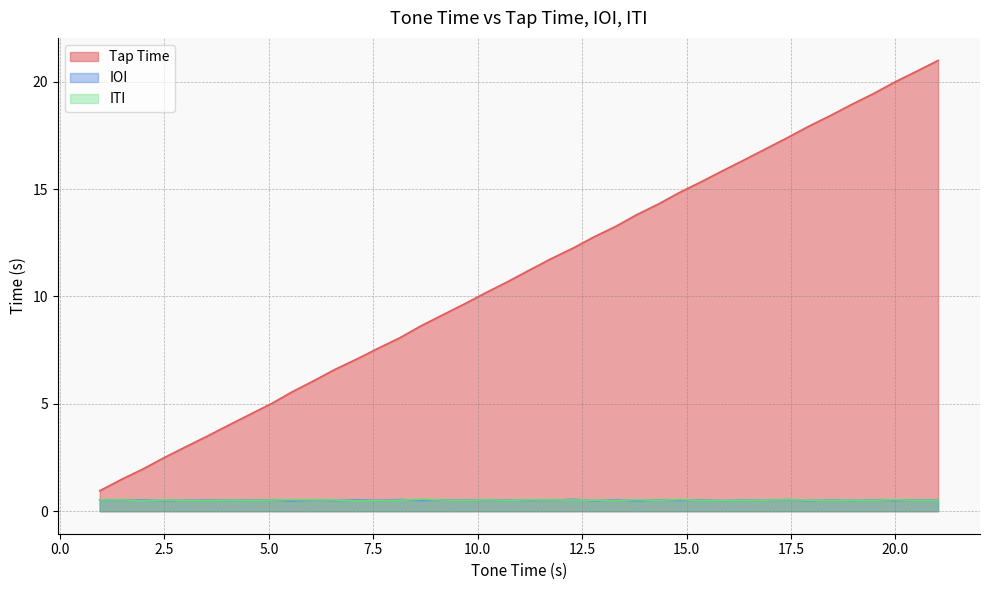

What is the smallest value displayed?

0.5